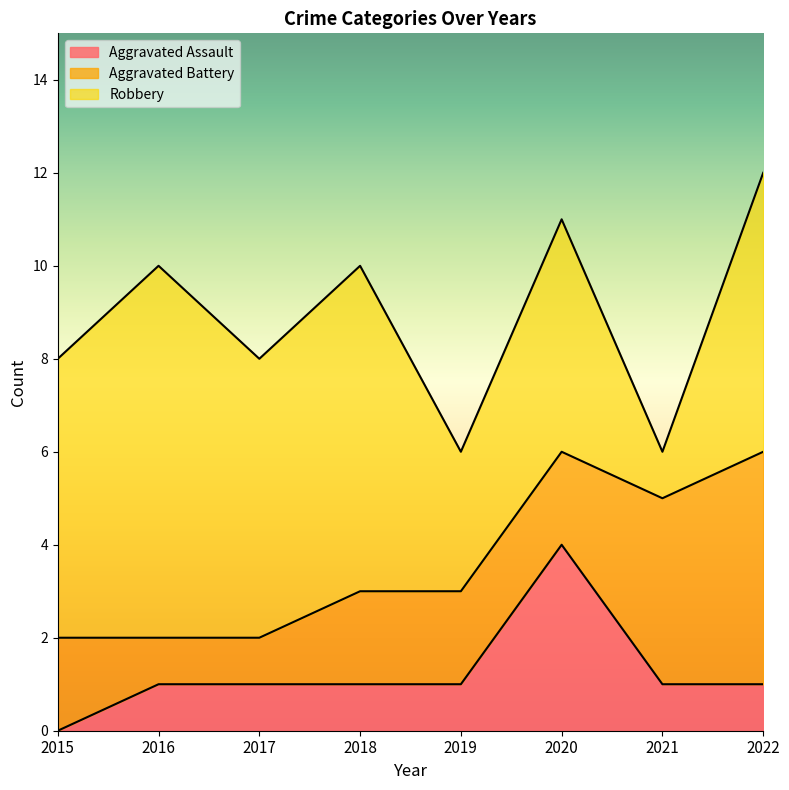

The Aggravated Battery series shows 1 at 2016. True or false?

False